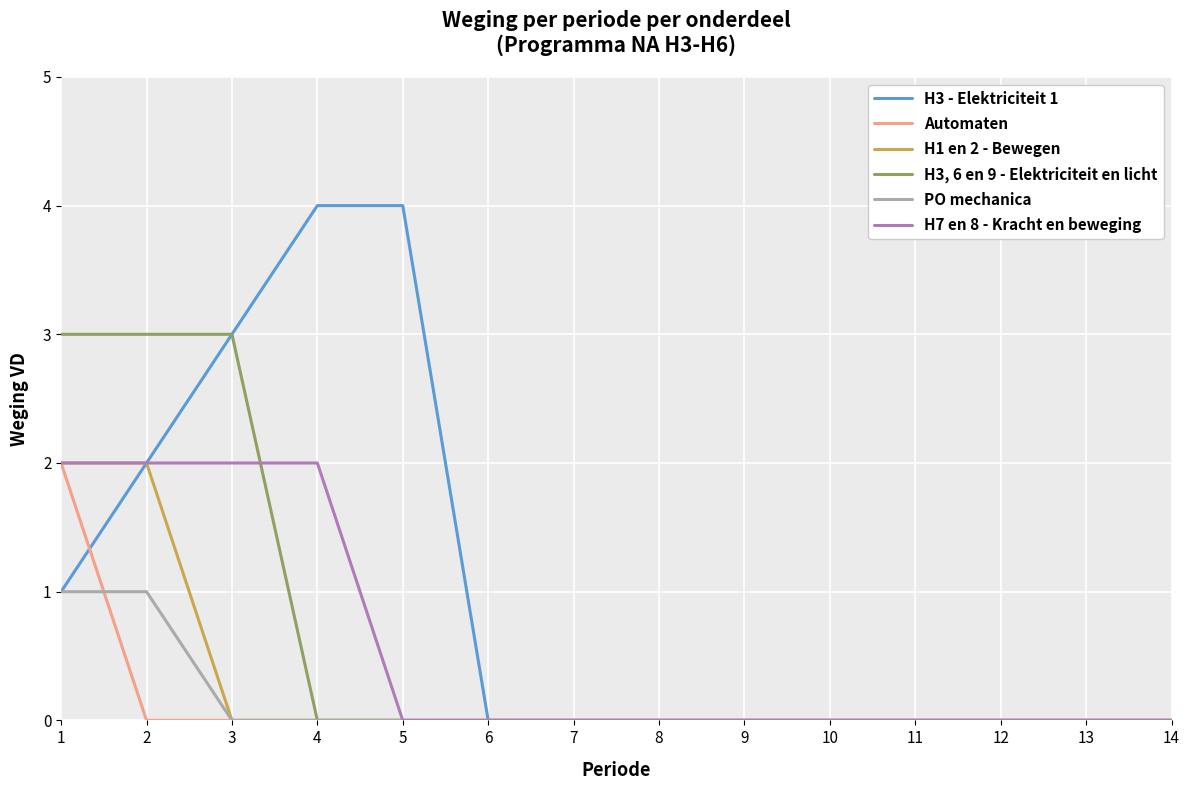

The H7 en 8 - Kracht en beweging series shows 0 at 8. True or false?

True